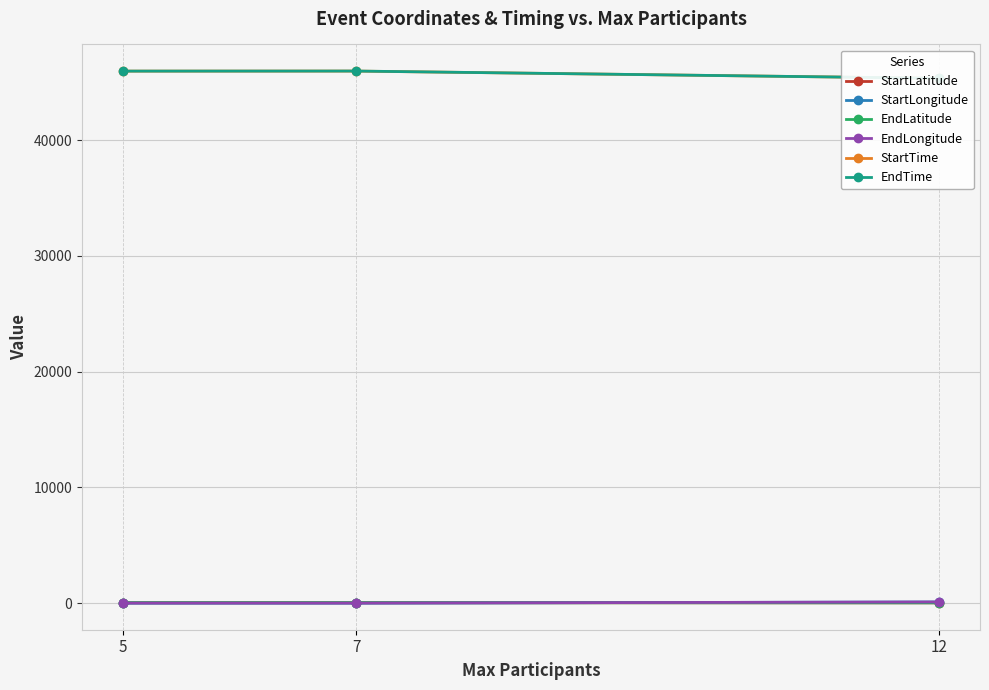

How many distinct data groups are displayed?

6